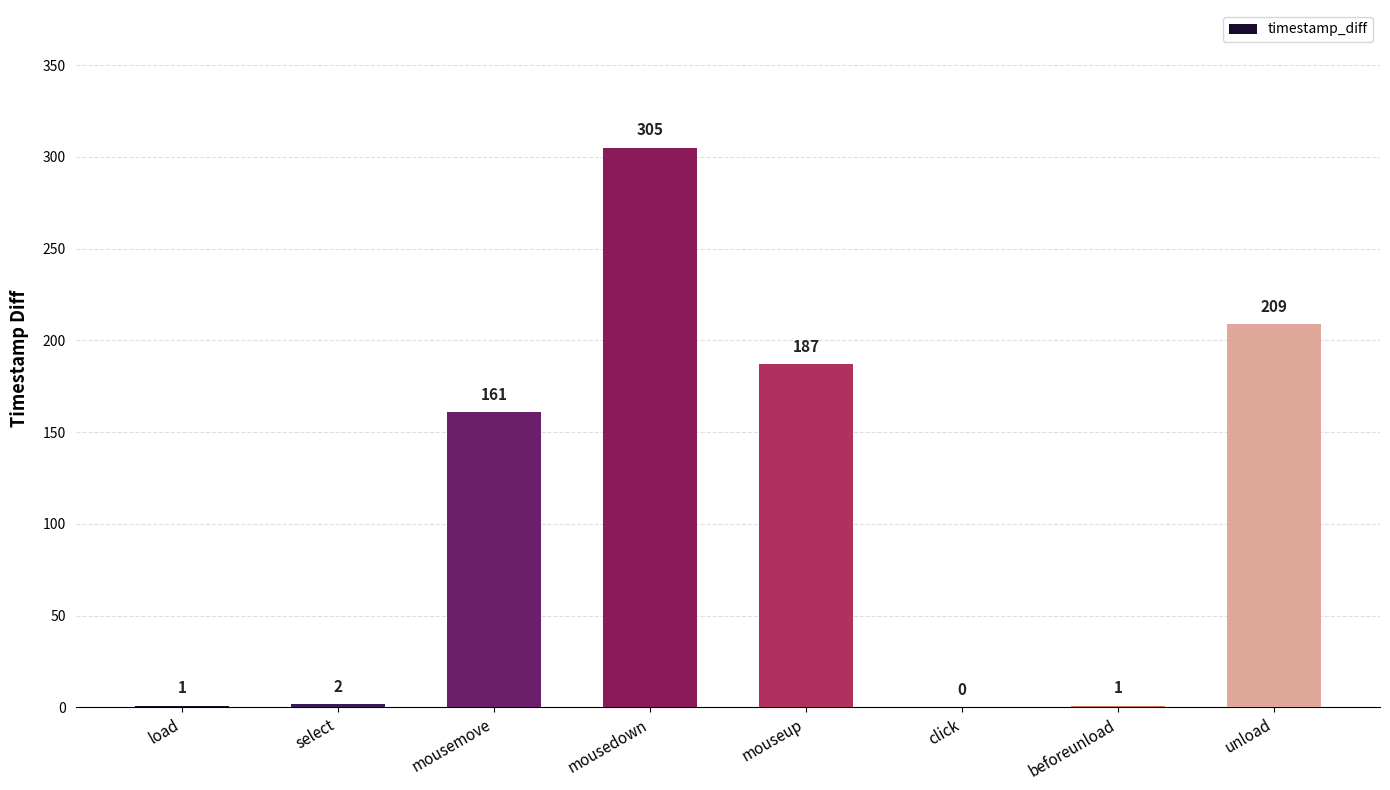

What value does the data have at unload, to the nearest 5?

210